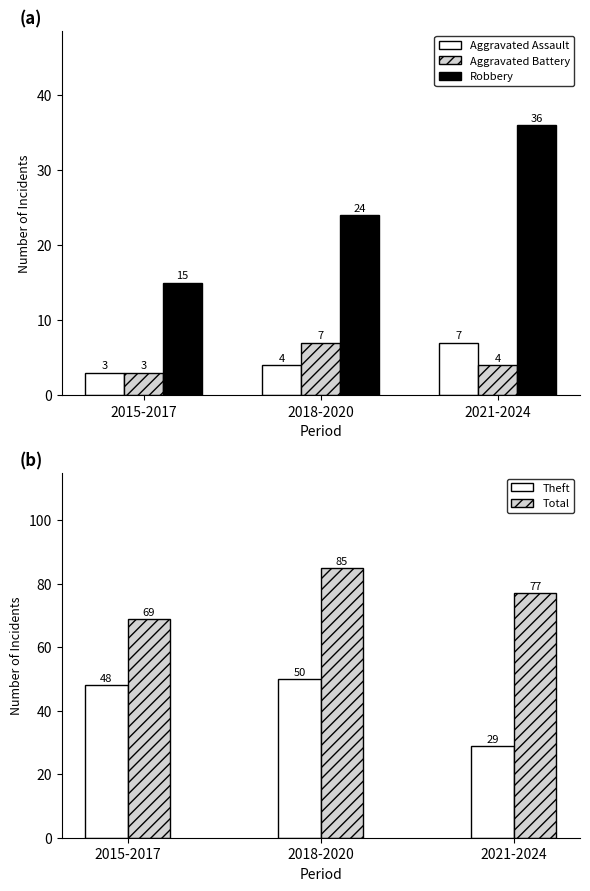

What is the average value of the Aggravated Battery series?

5